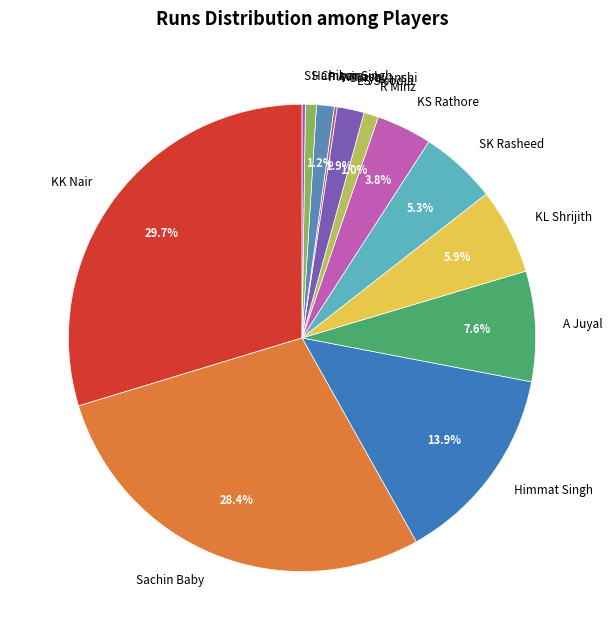

Which has a higher value, KS Rathore or Harnoor Singh?

KS Rathore